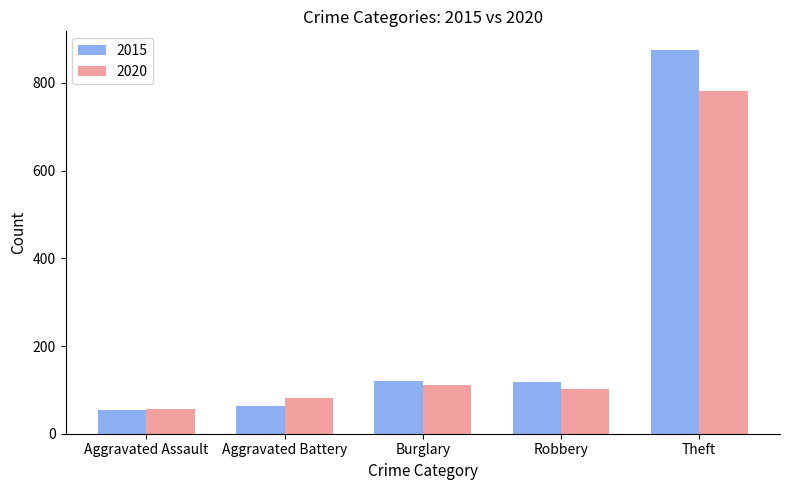

What is the label of the 4th bar from the left?

Robbery